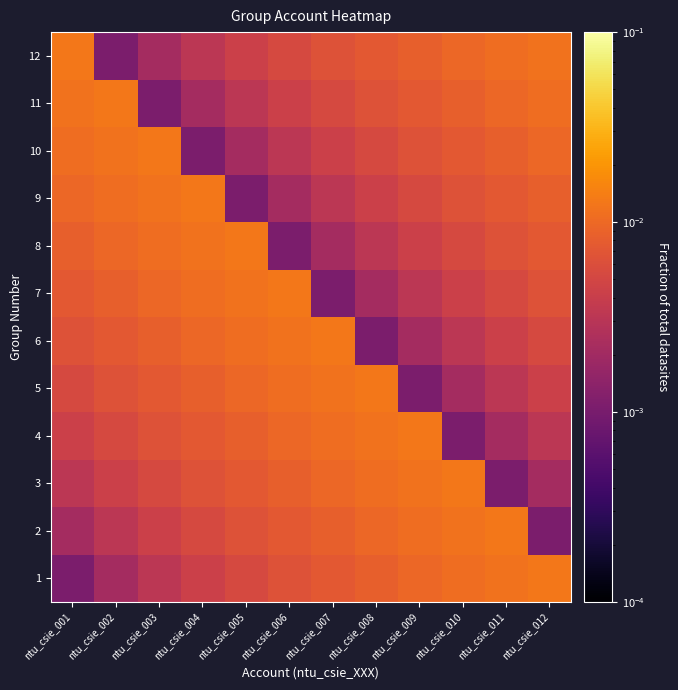

What is the total value across all series at ntu_csie_005?

0.1